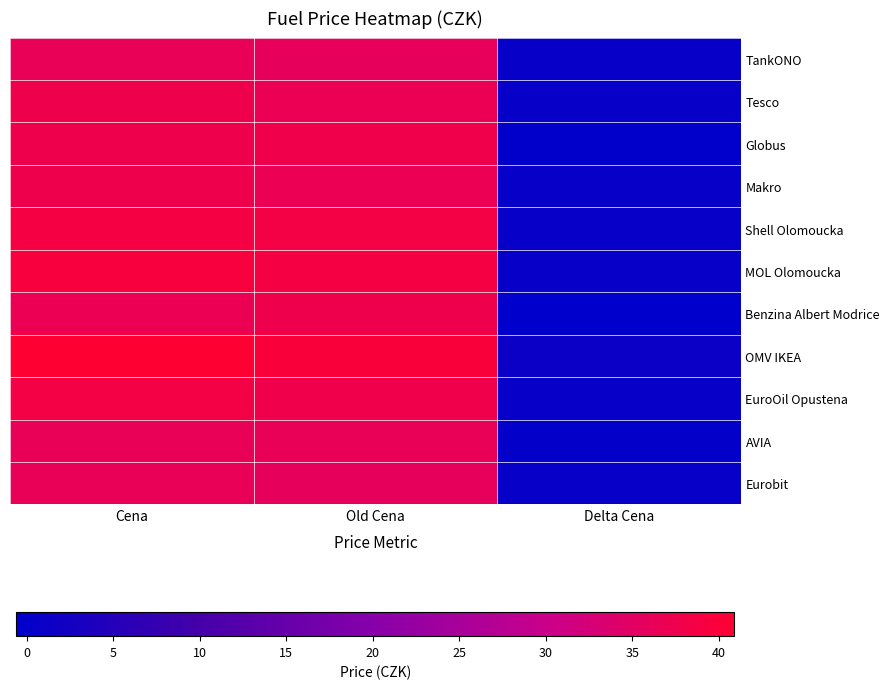

What is the smallest value displayed?

-0.6